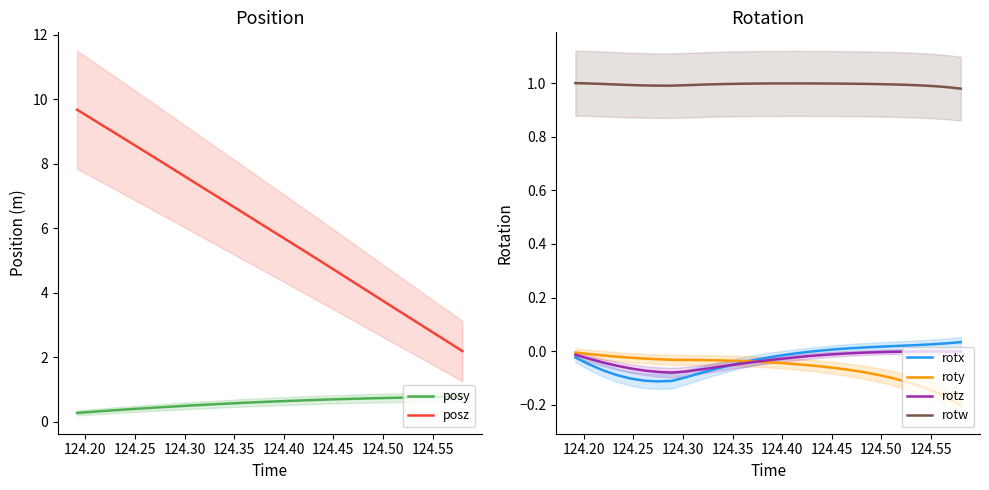

True or false: posy and posz intersect in this chart.

False